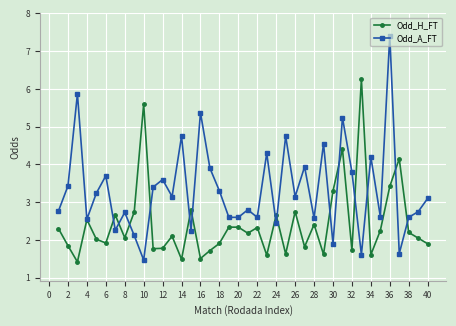

Which series has the largest range (max minus min)?

Odd_A_FT